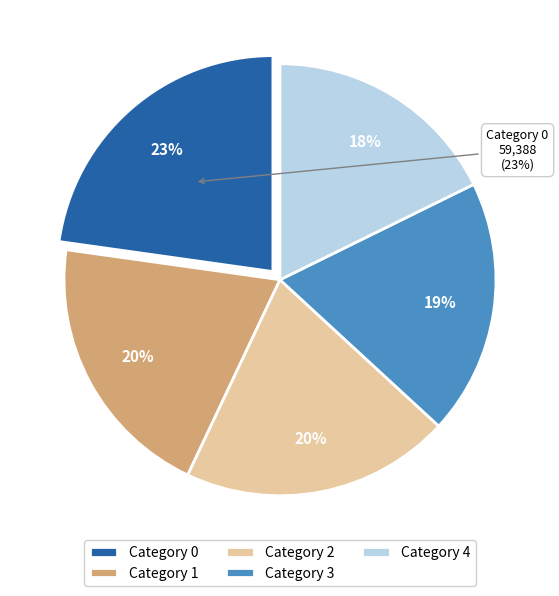

To the nearest percent, what is the difference between the largest and smallest slice percentages?

5%